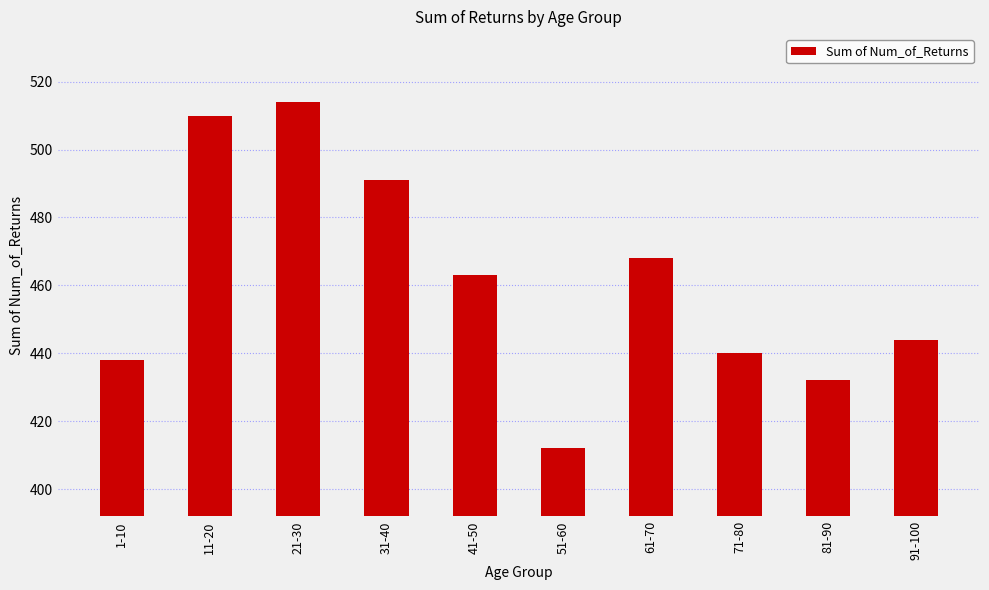

True or false: the data shows 696 at 11-20.

False